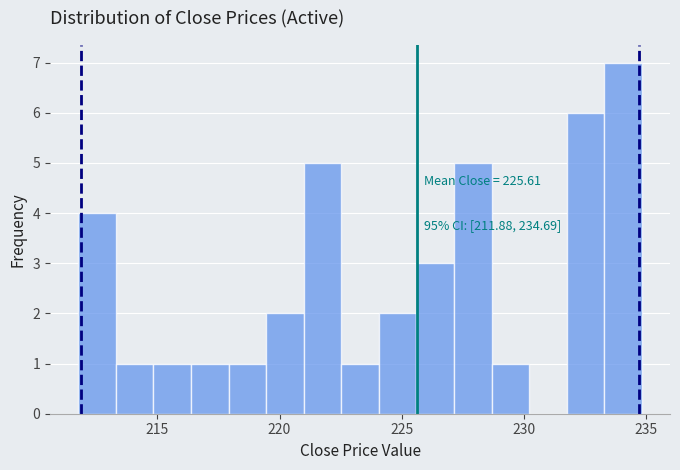

Around what value on the x-axis is the tallest bar? Give the approximate position of its centre, as read against the axis.

234.0